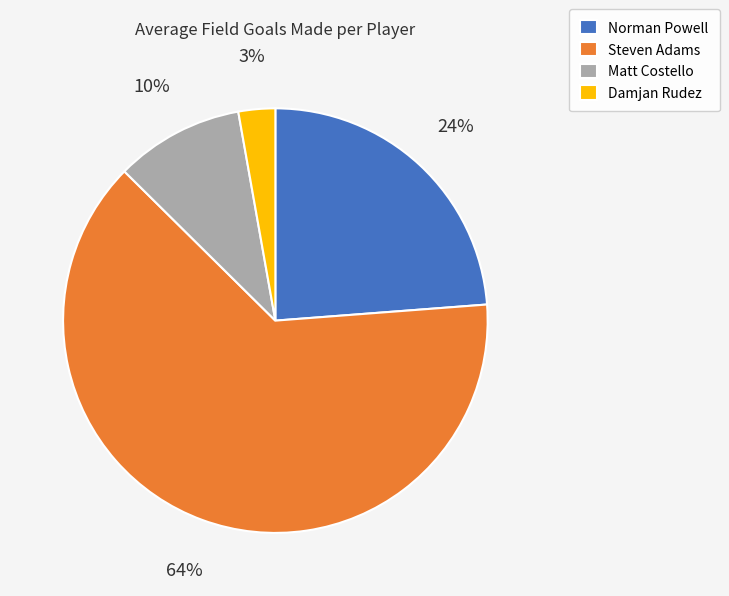

Is Steven Adams the majority of the pie?

Yes